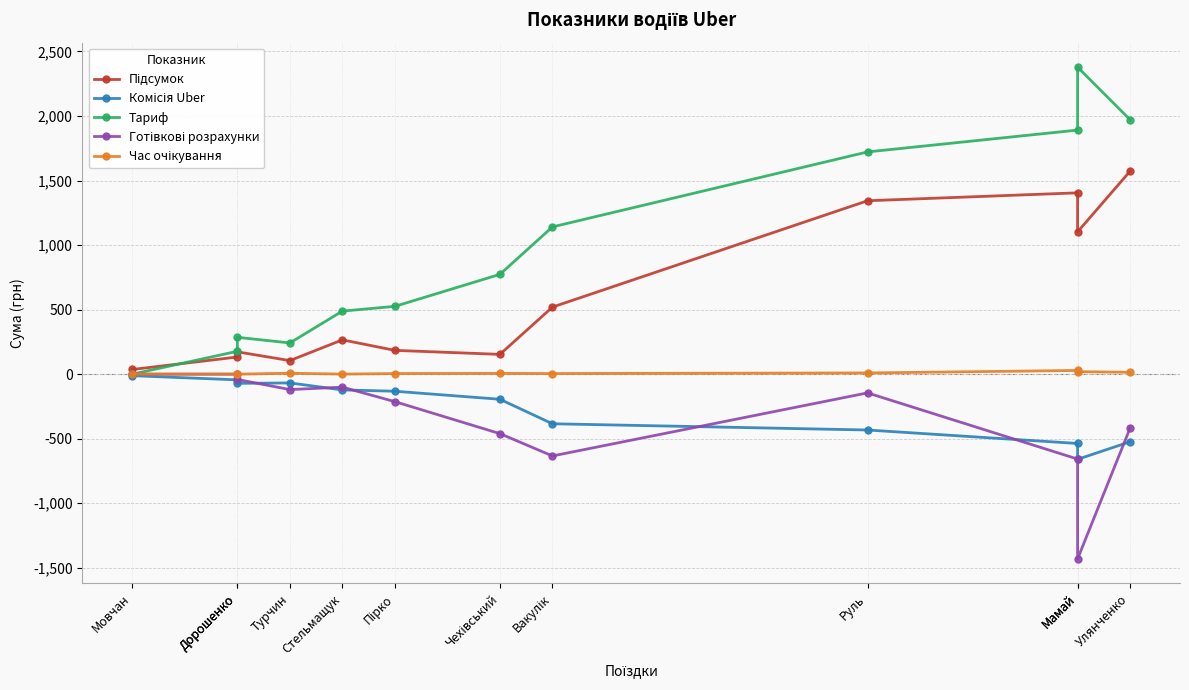

Which category has the highest value across all series?

Мамай